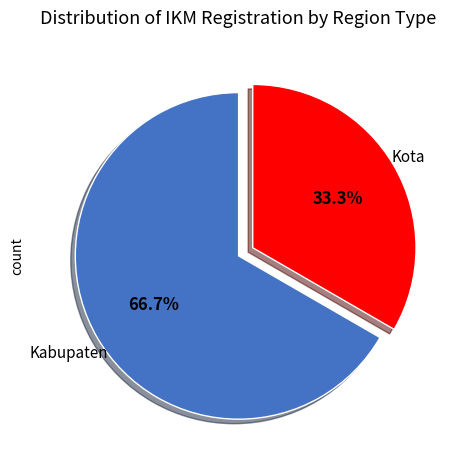

Between Kabupaten and Kota, which is larger?

Kabupaten